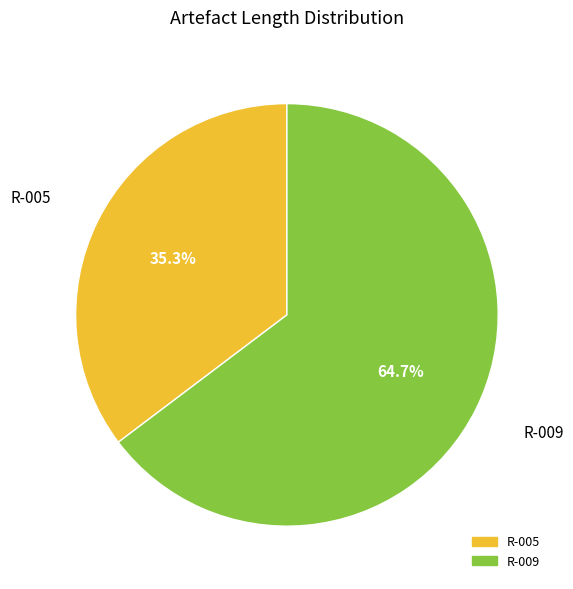

What is the ratio of the value at R-005 to the value at R-009?

0.5